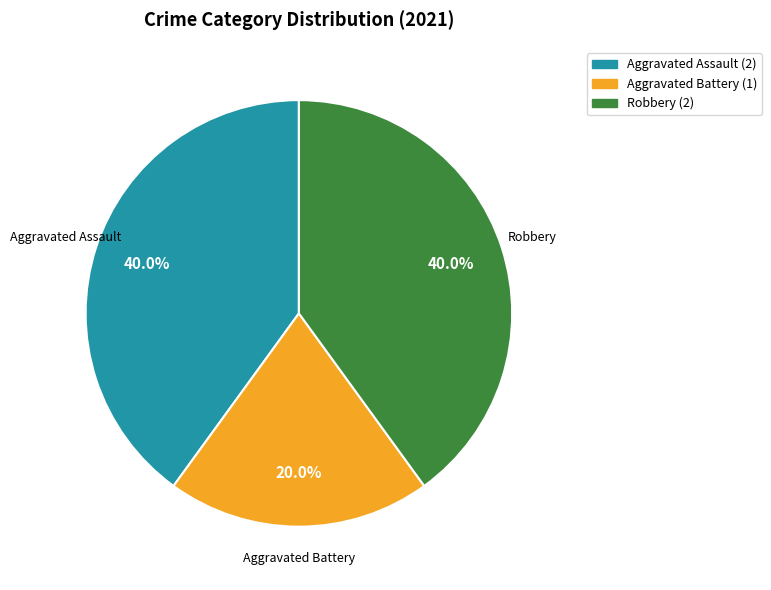

How many slices are in this pie chart?

3